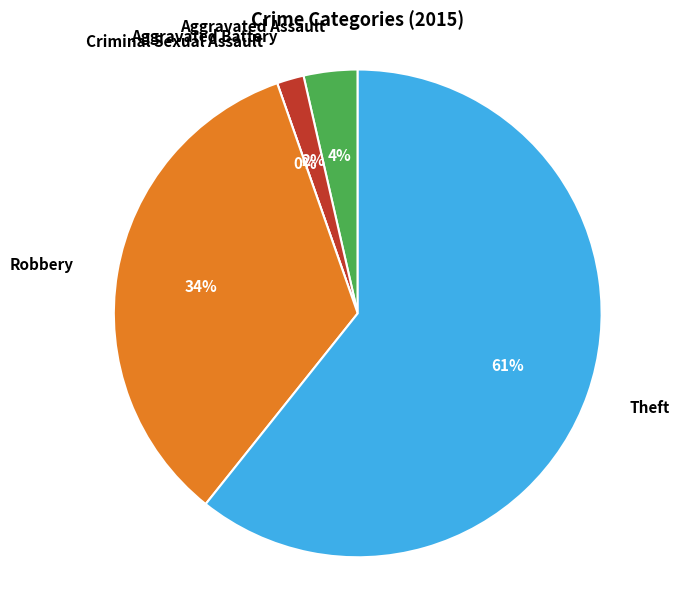

What portion of the pie excludes Robbery?

66.1%